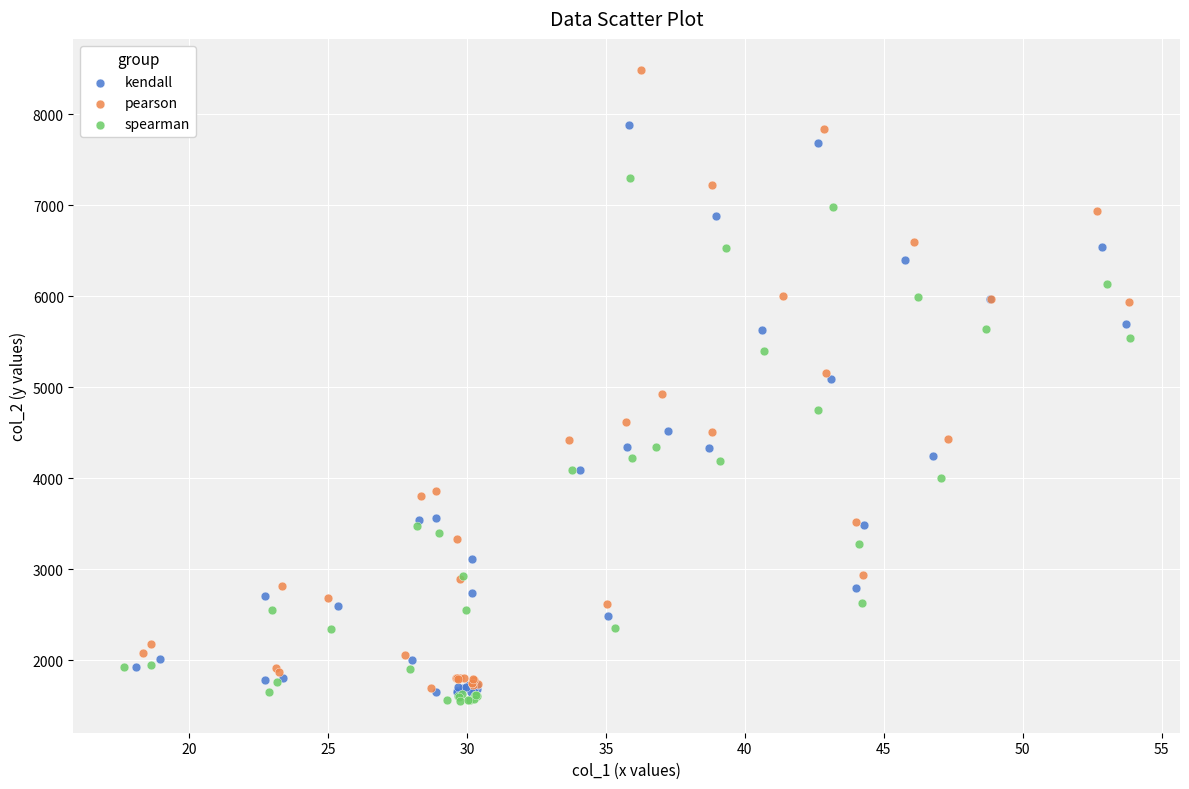

Which series has the widest spread of Y values?

pearson